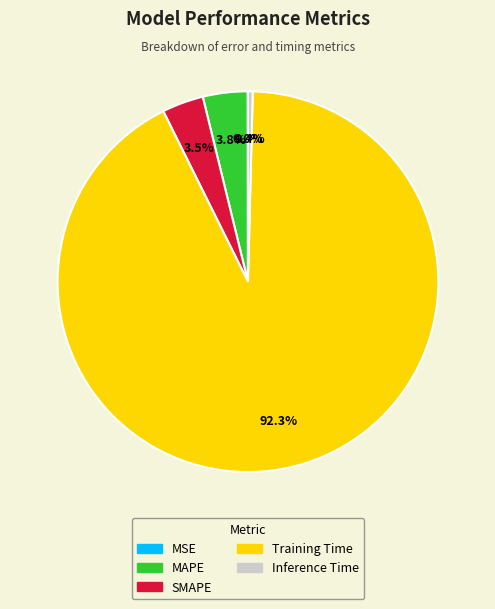

What is the largest slice in the pie chart?

Training Time